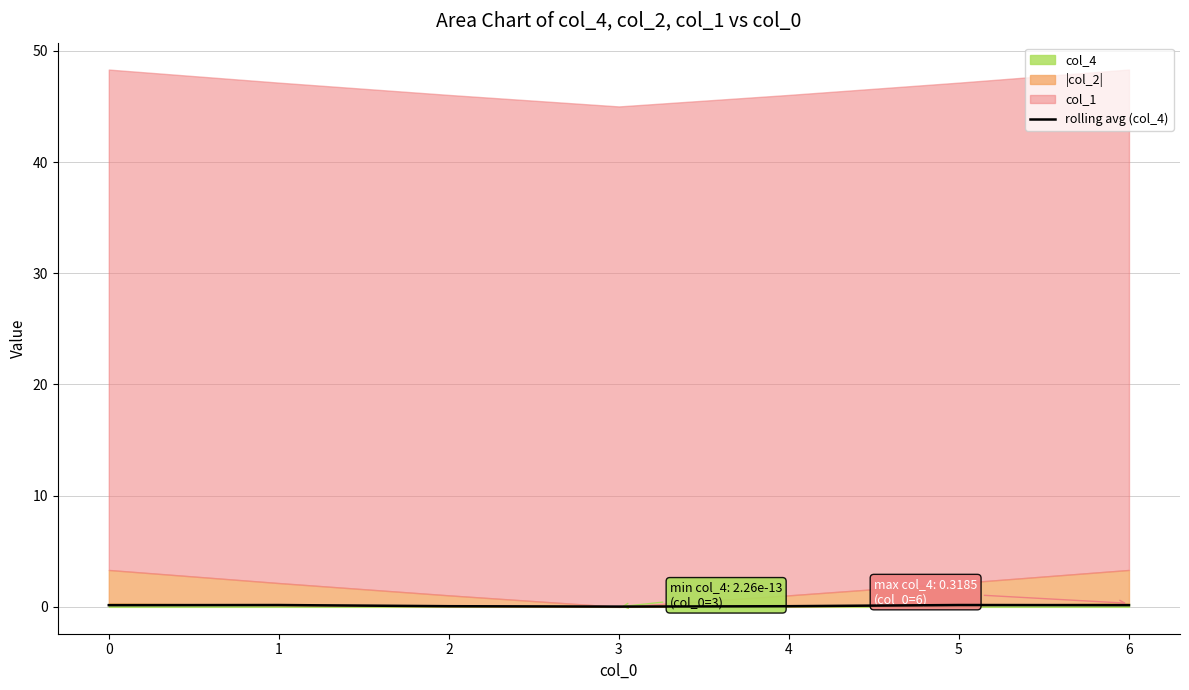

Which has a higher value, 4 or 5?

5